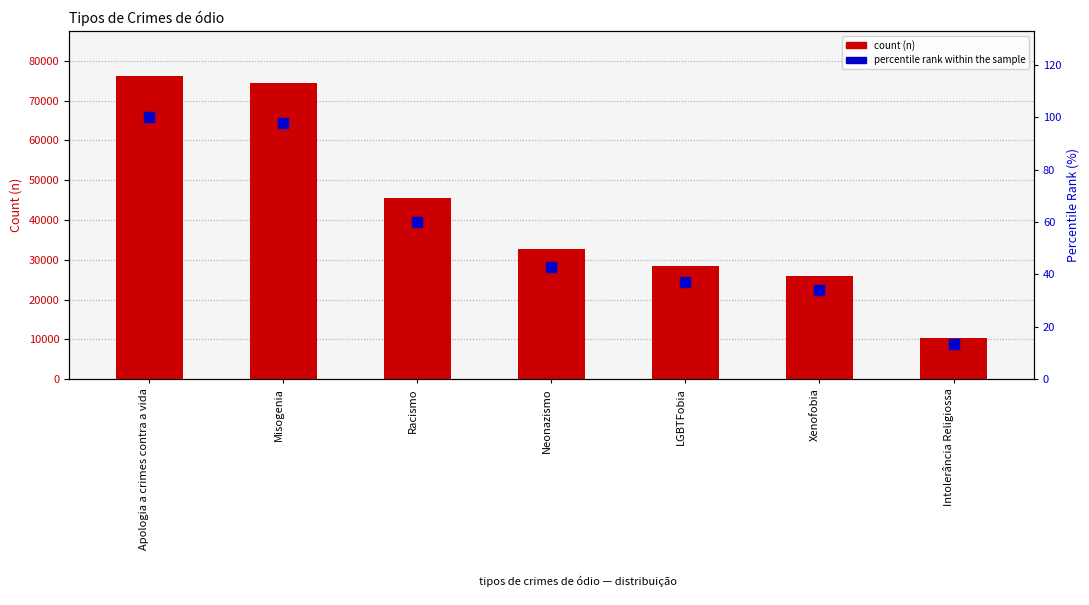

How many values in the n (count) series are below 32628?

3